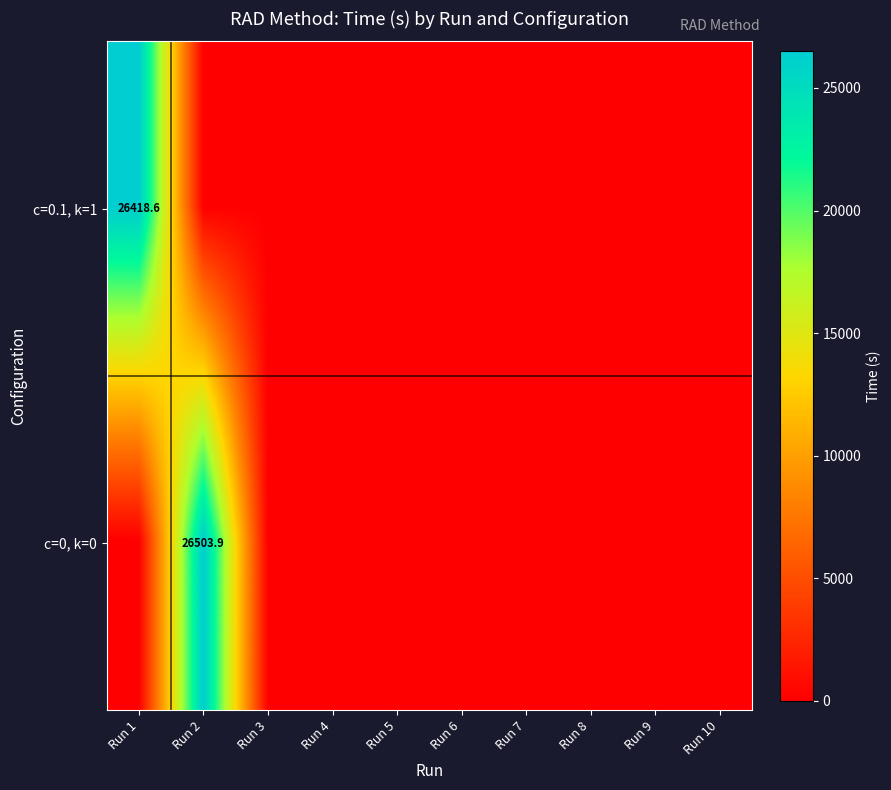

Is it true that c=0.1, k=1 equals 16103.6 at Run 1?

False